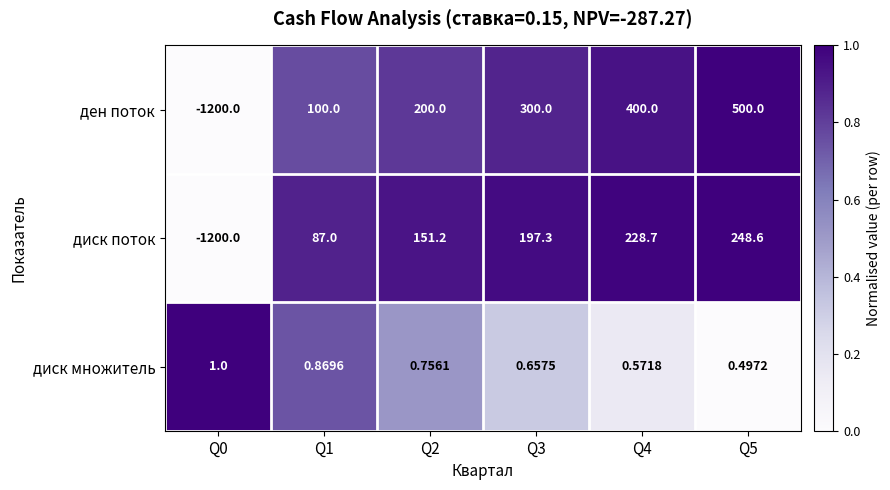

Which series has the largest total across all categories?

ден поток